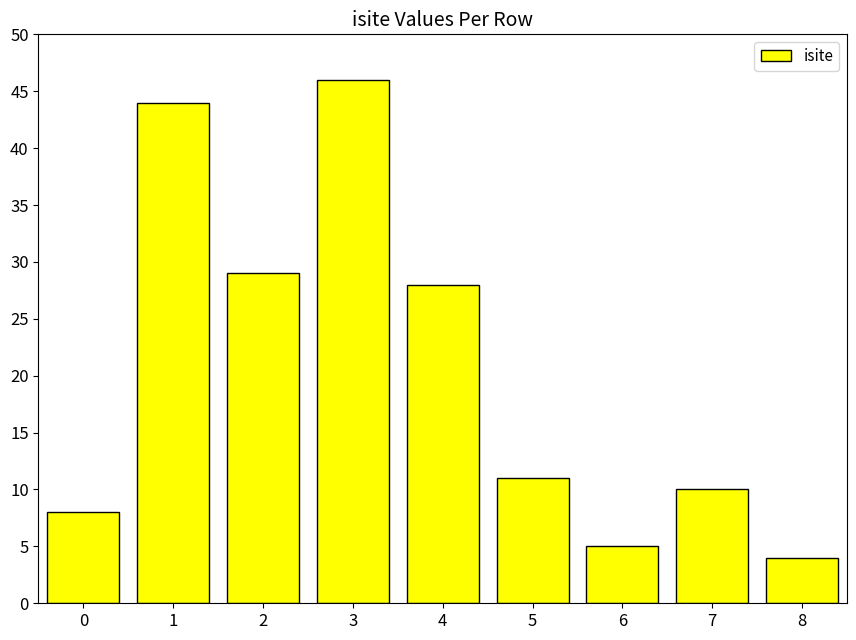

What is the ratio of the value at 7 to the value at 8?

2.5